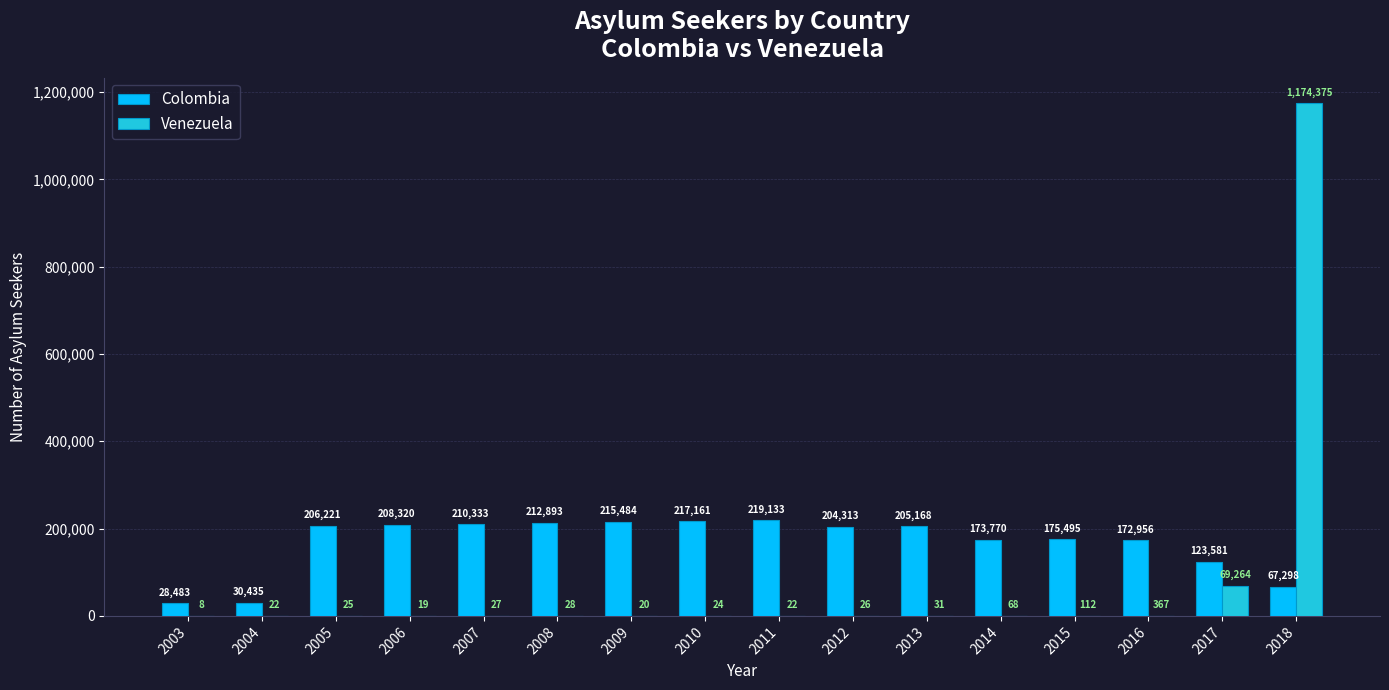

At which label does Colombia reach its peak?

2011